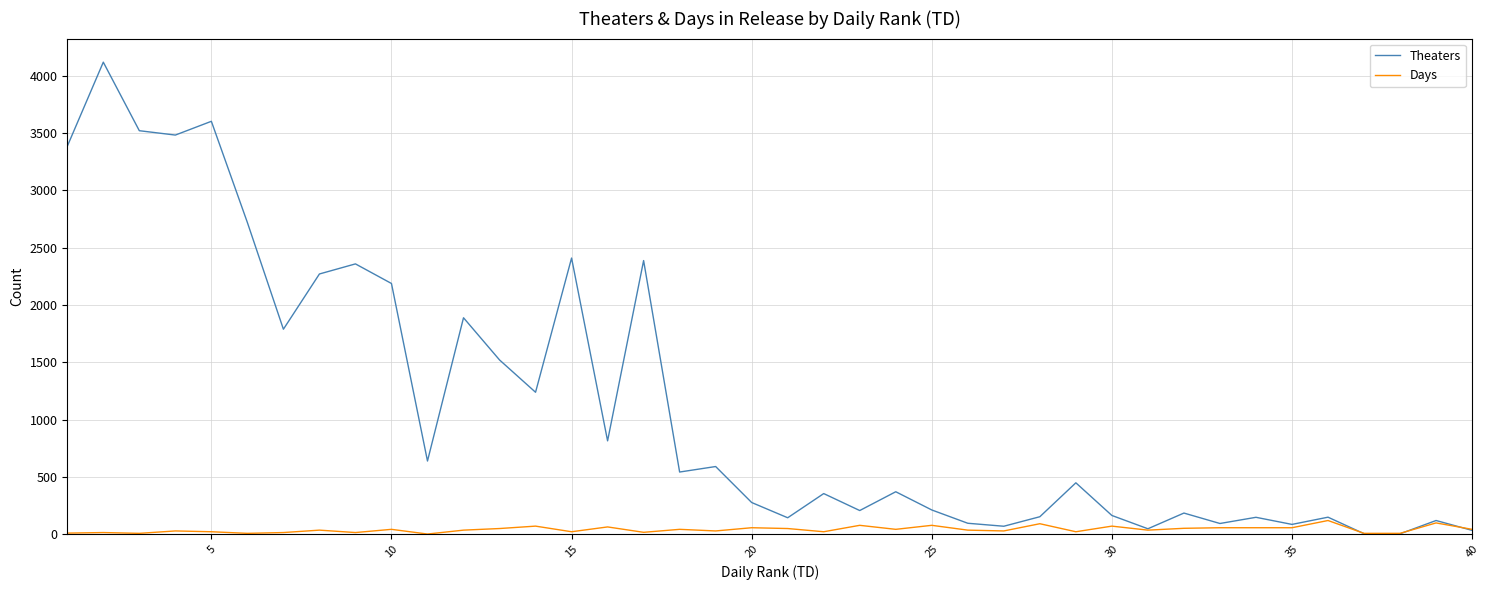

List the series in order of their overall mean, lowest first.

Days, Theaters